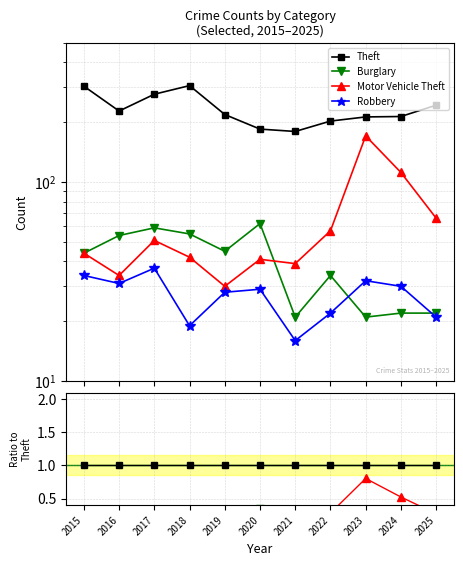

Rank the series by their maximum value, from lowest to highest.

Robbery, Burglary, Motor Vehicle Theft, Theft